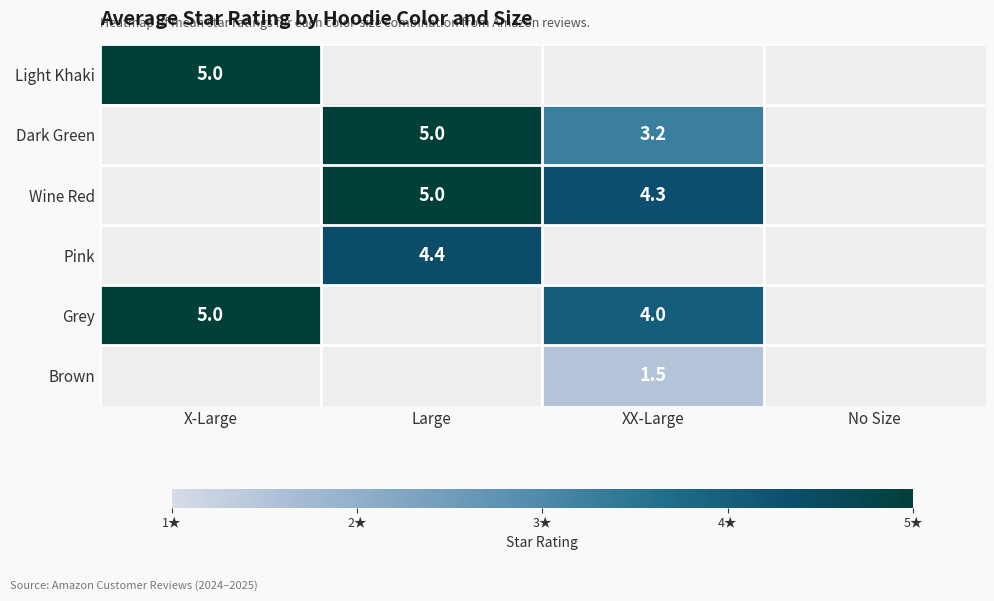

True or false: Wine Red has a value of 4.3 at XX-Large.

True